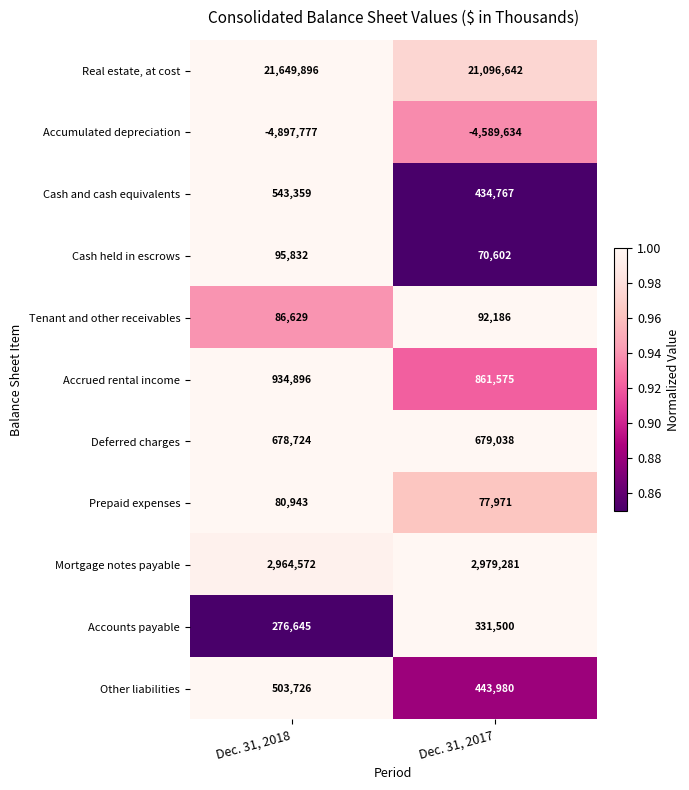

Which series has the widest spread of values?

Real estate, at cost